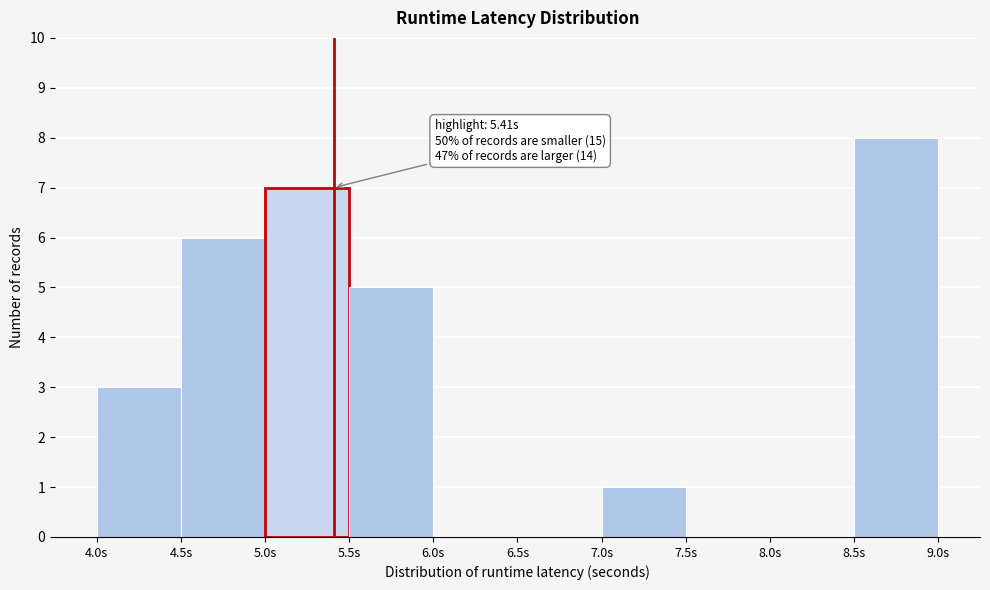

Which range on the x-axis has the tallest bar?

8.5 to 9.0